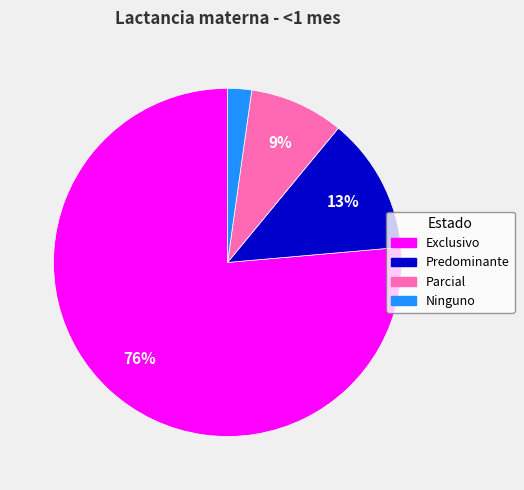

Is it true that Predominante is 25% of the pie?

False